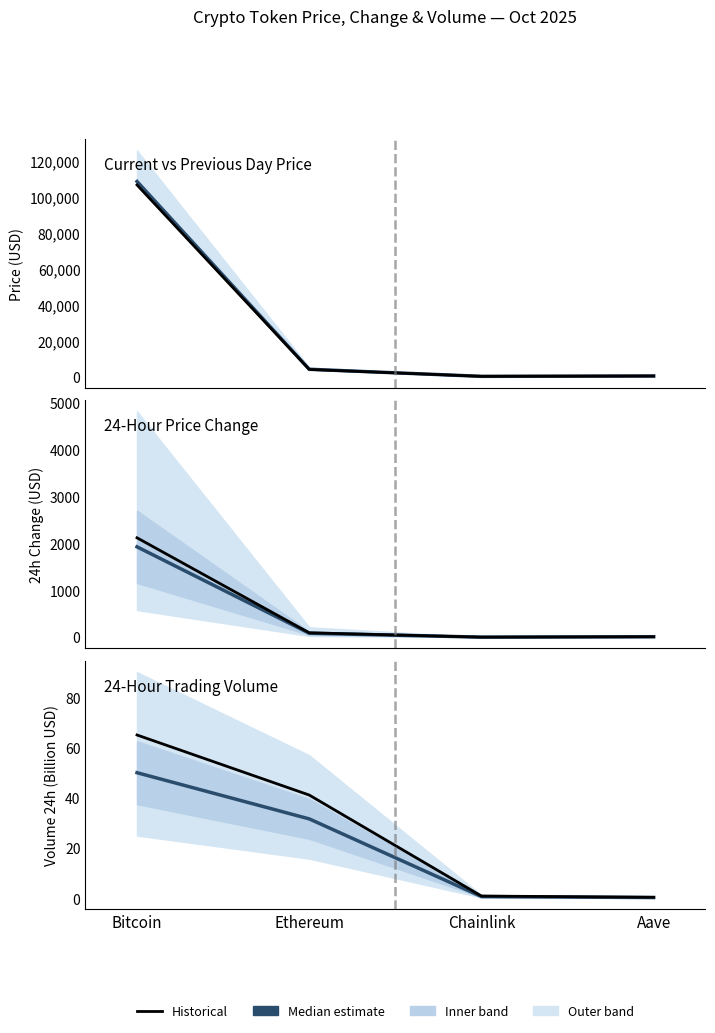

How many values in the volume upper series exceed 41?

2